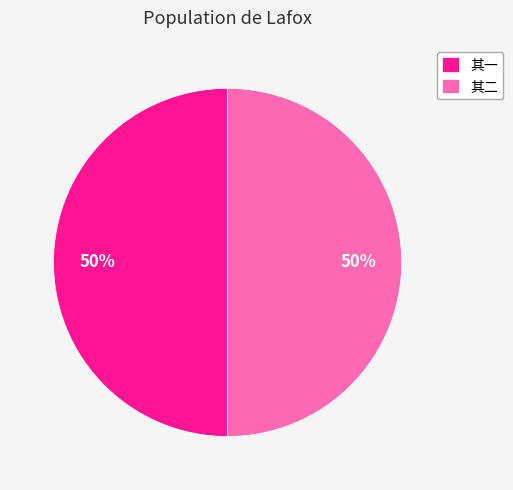

What percentage is the 其二 slice, to the nearest percent?

50%